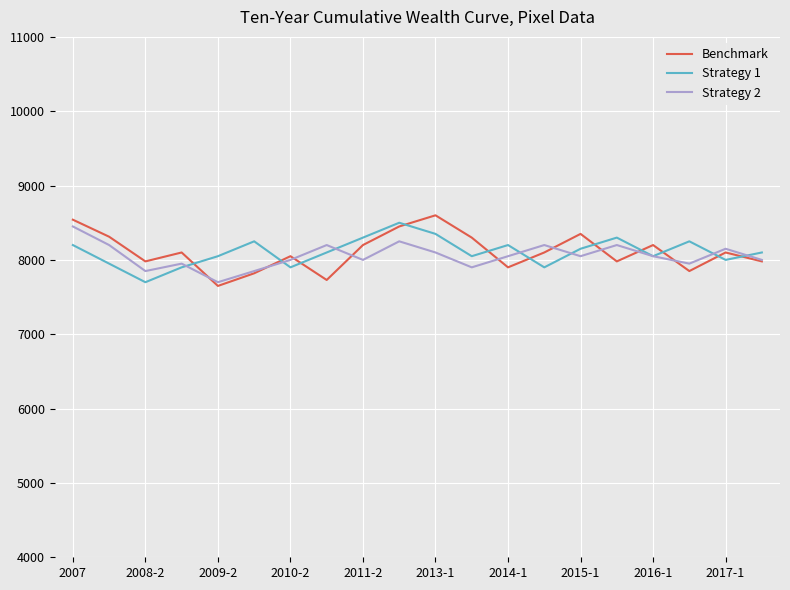

What is the lowest value of the Benchmark series?

7650